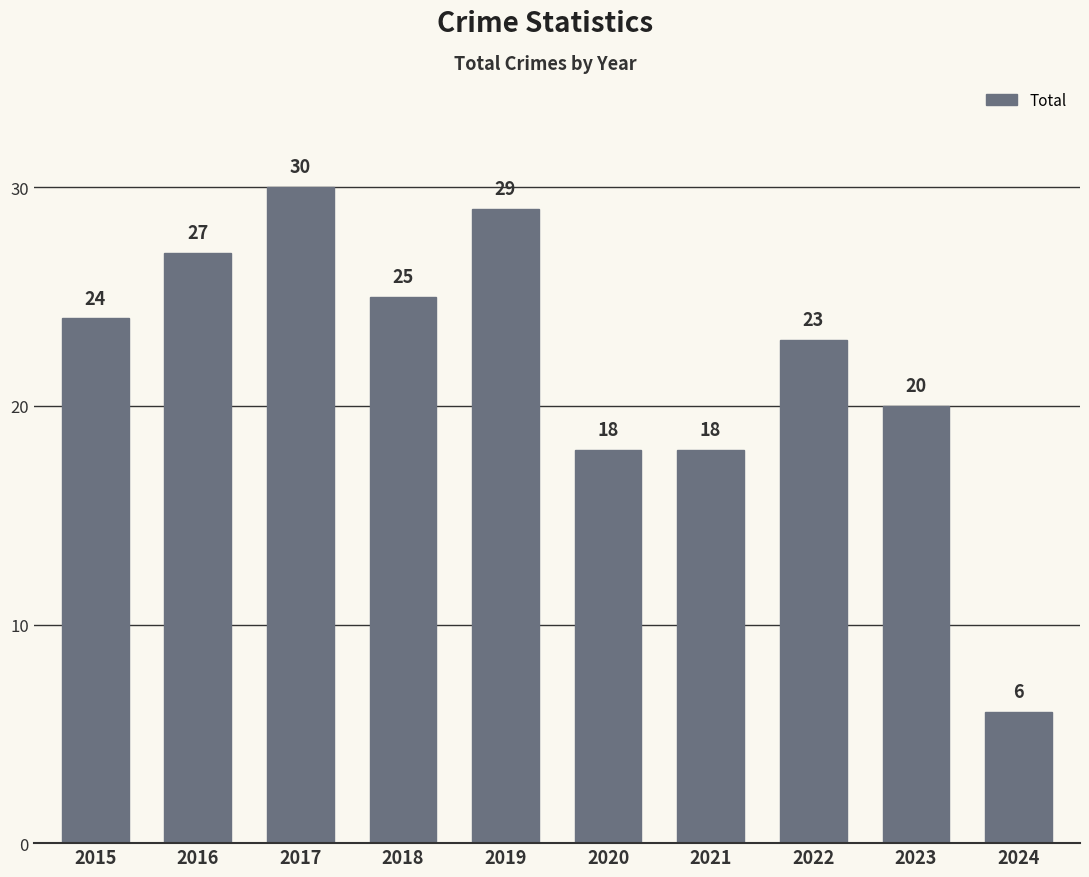

What is the sum of the values at 2021 and 2022?

41